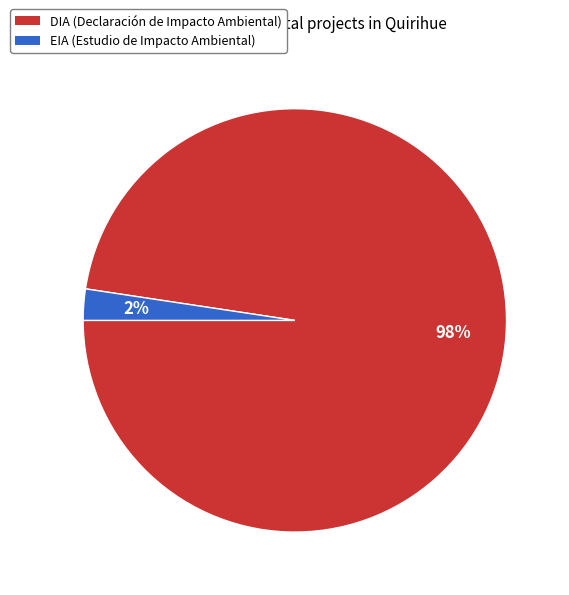

Which has a higher value, EIA (Estudio de Impacto Ambiental) or DIA (Declaración de Impacto Ambiental)?

DIA (Declaración de Impacto Ambiental)